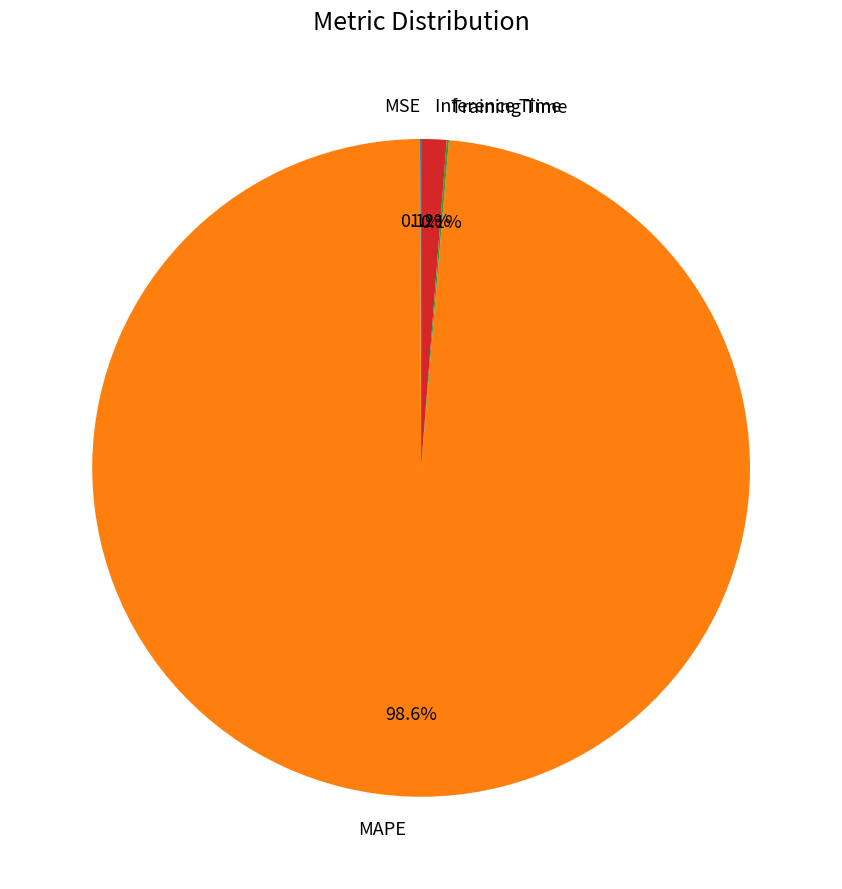

Is Inference Time the majority of the pie?

No